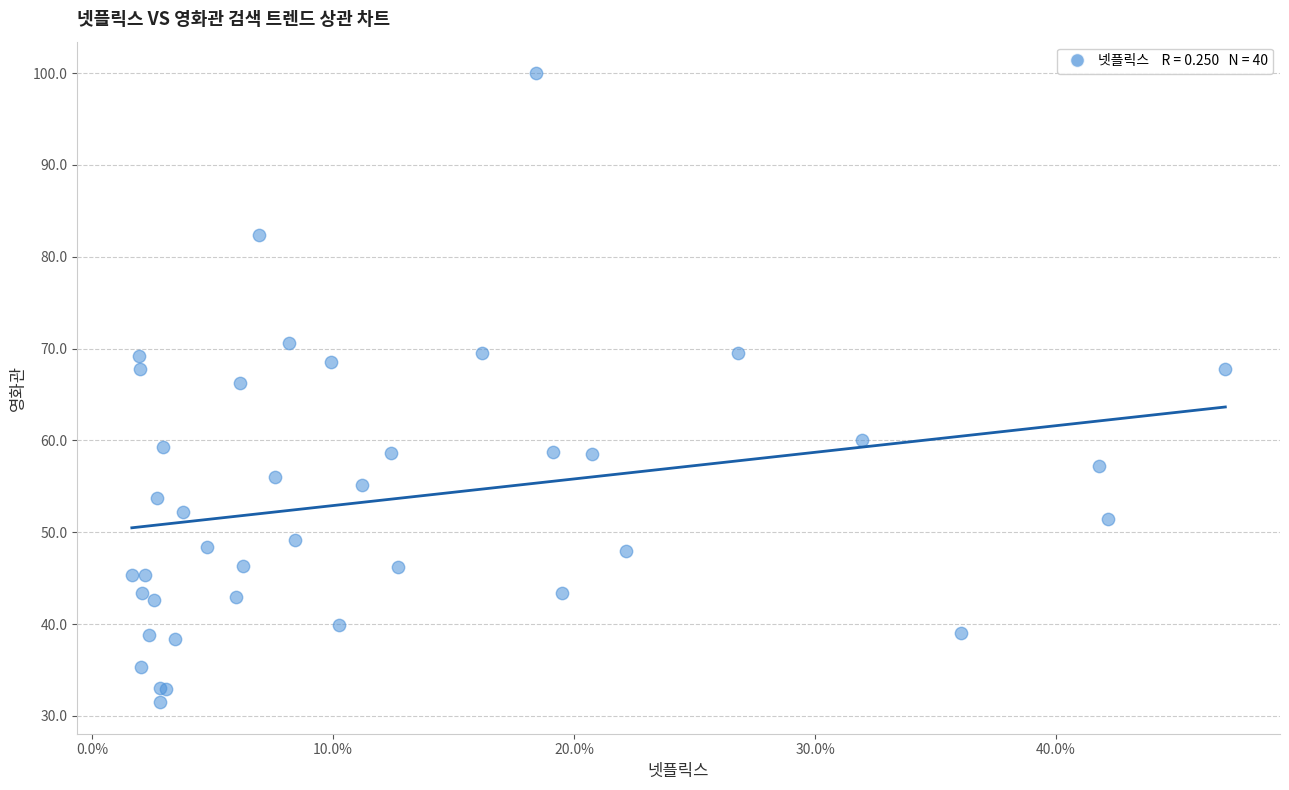

What Y value in the scatter plot is closest to 65?

66.2